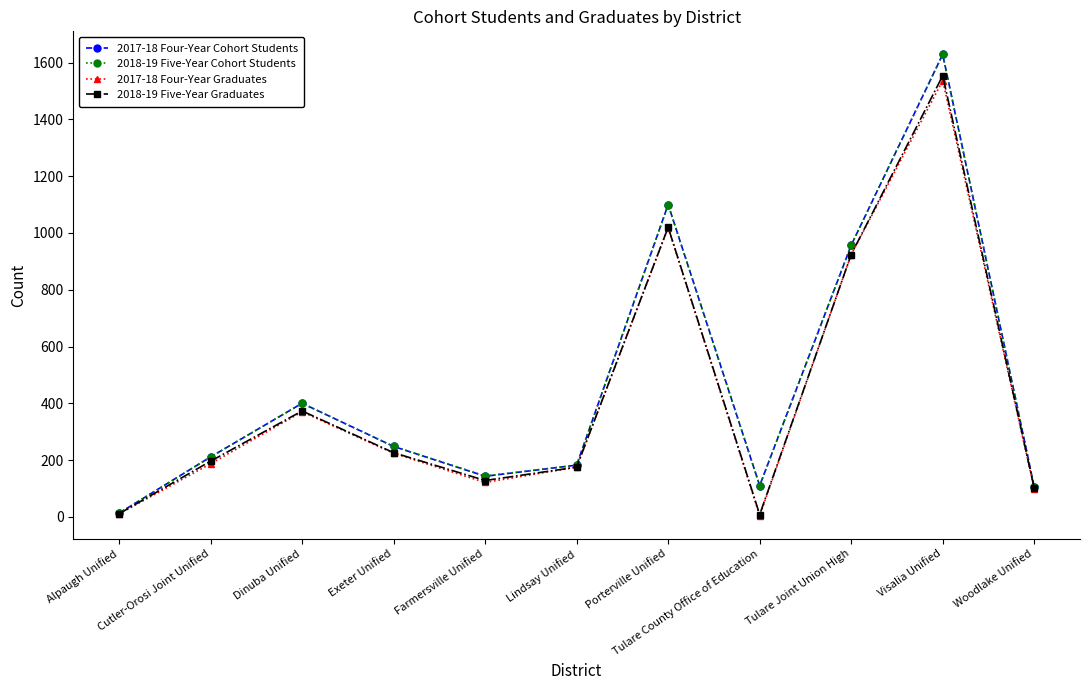

True or false: 2017-18 Four-Year Graduates has more than 1 interior local peaks.

True